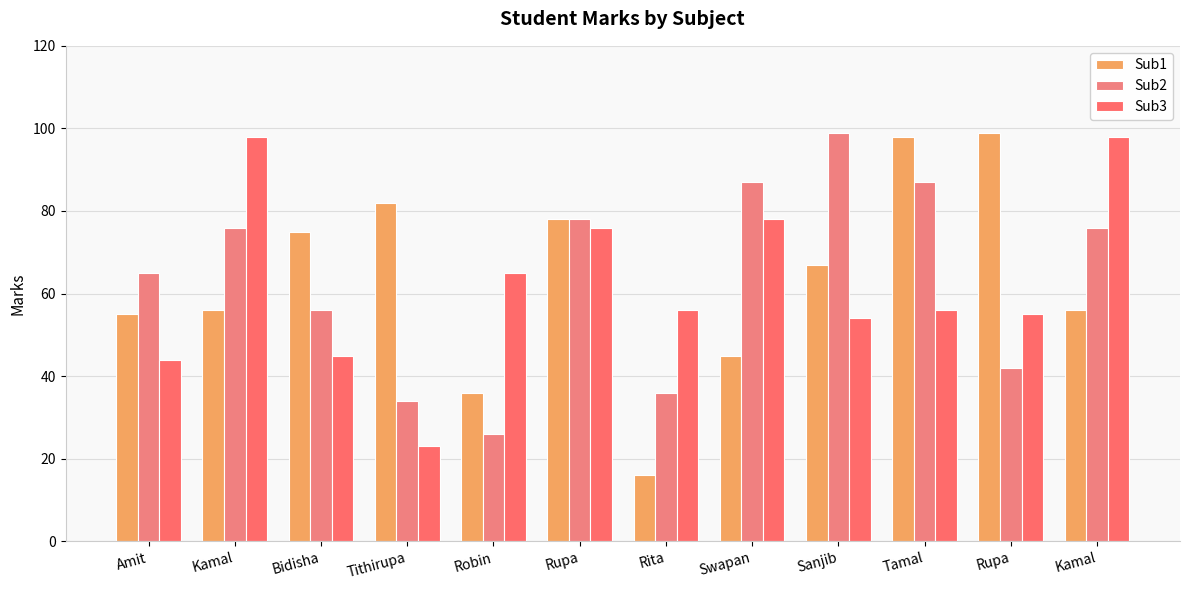

The Sub2 series shows 59 at Rita. True or false?

False